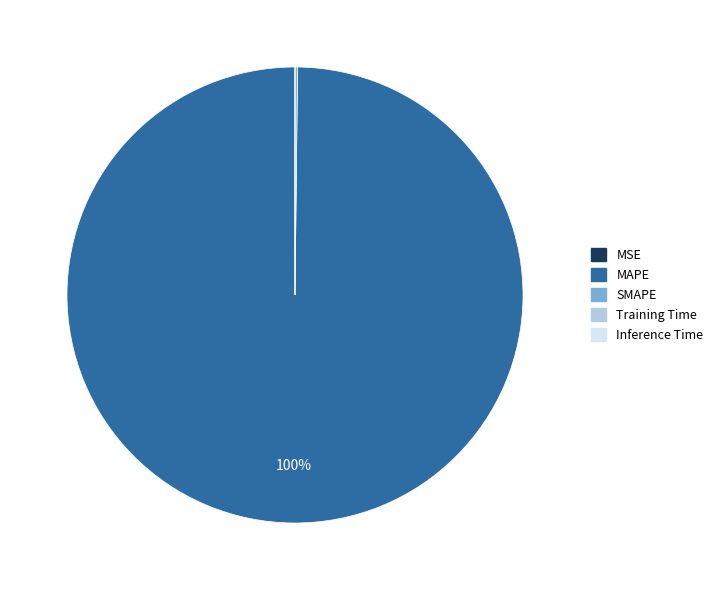

Is there any slice that represents more than half of the pie?

Yes